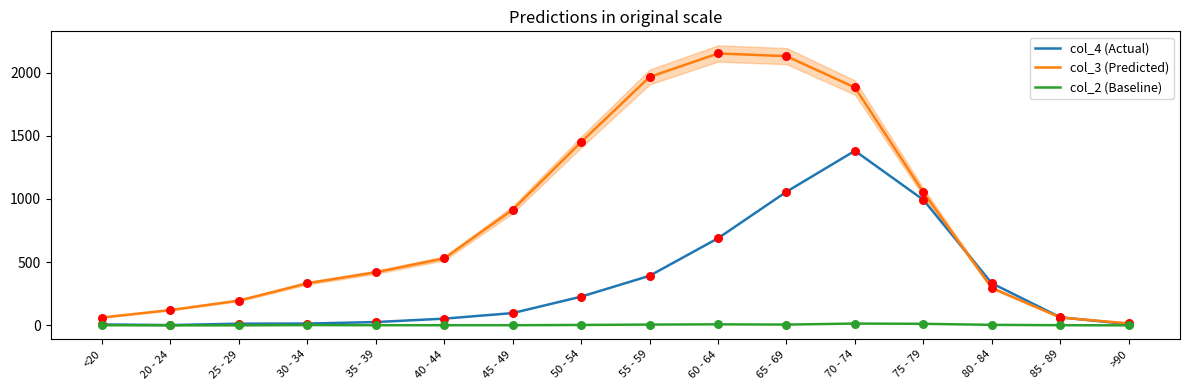

Which series reaches the maximum Y coordinate?

col_3 (Predicted)